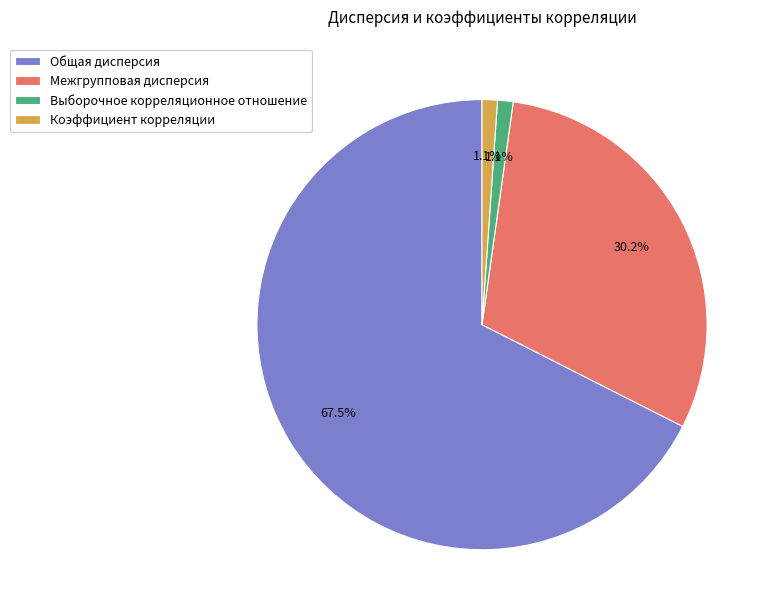

Is there a majority slice in this chart?

Yes